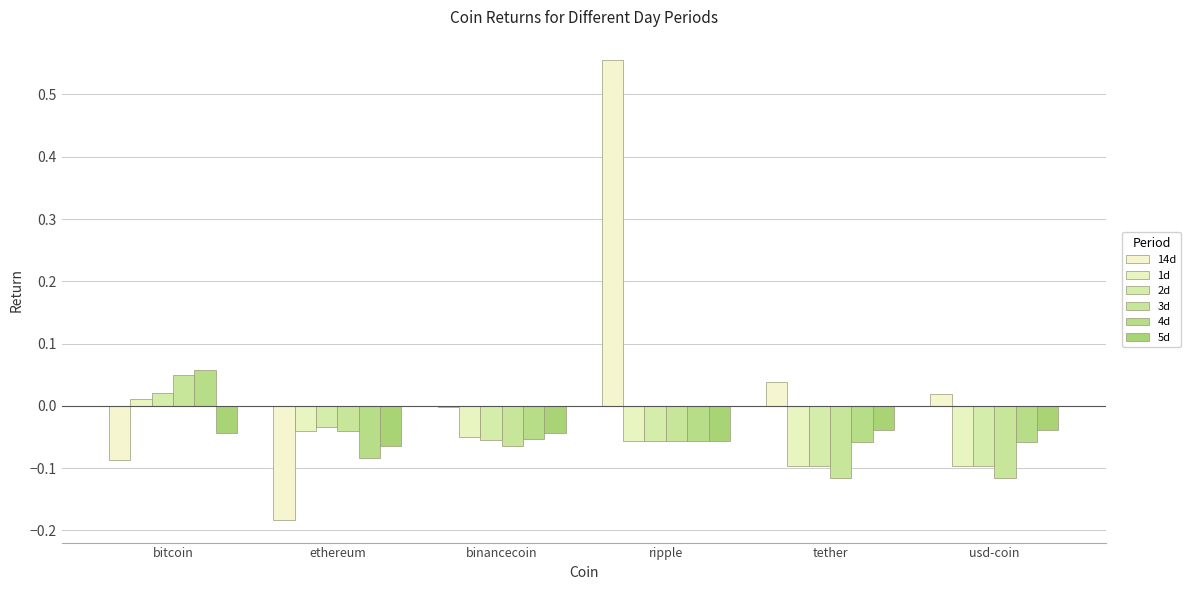

The value of 3d at usd-coin is -0.2. True or false?

False